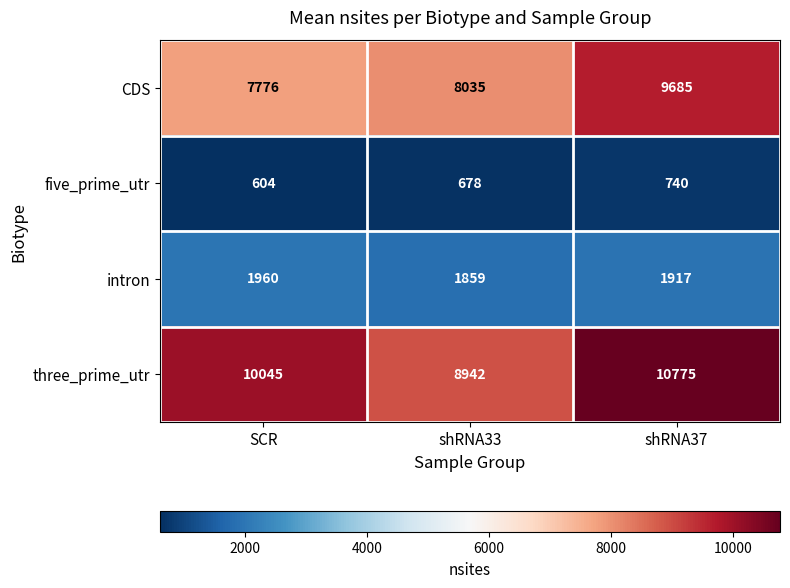

Which label corresponds to the smallest value in the chart?

SCR